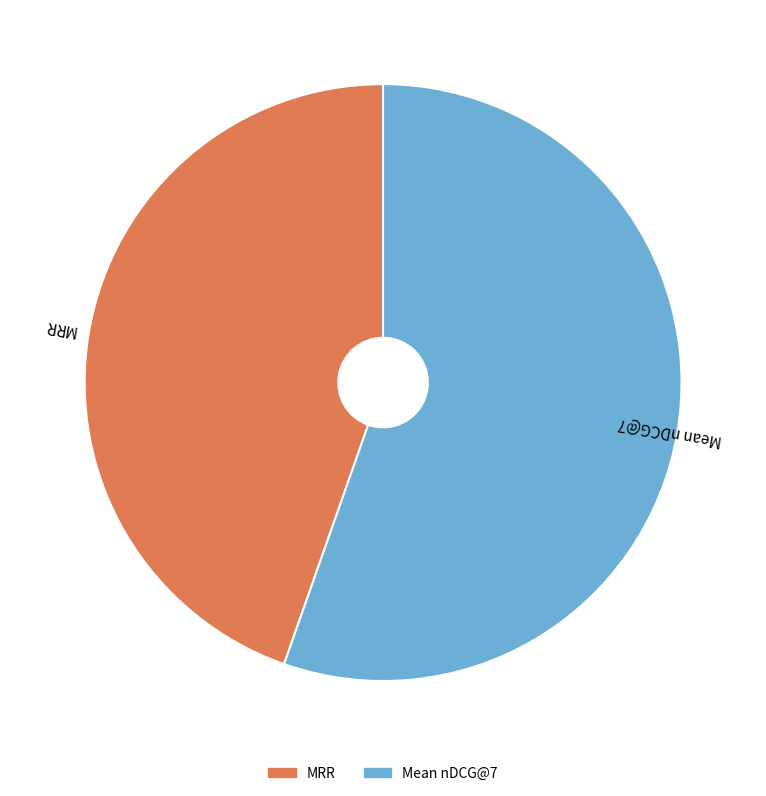

Count the number of slices in the pie.

2